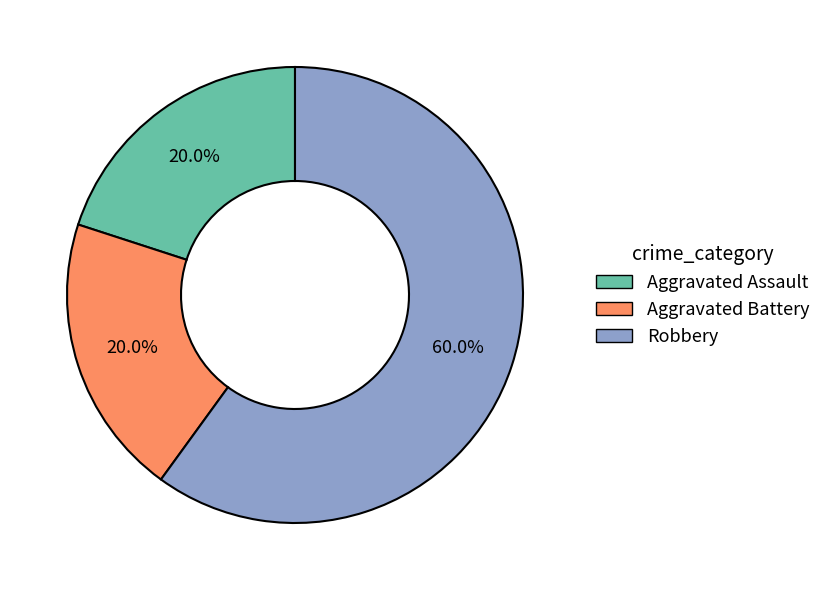

What is the largest slice in the pie chart?

Robbery